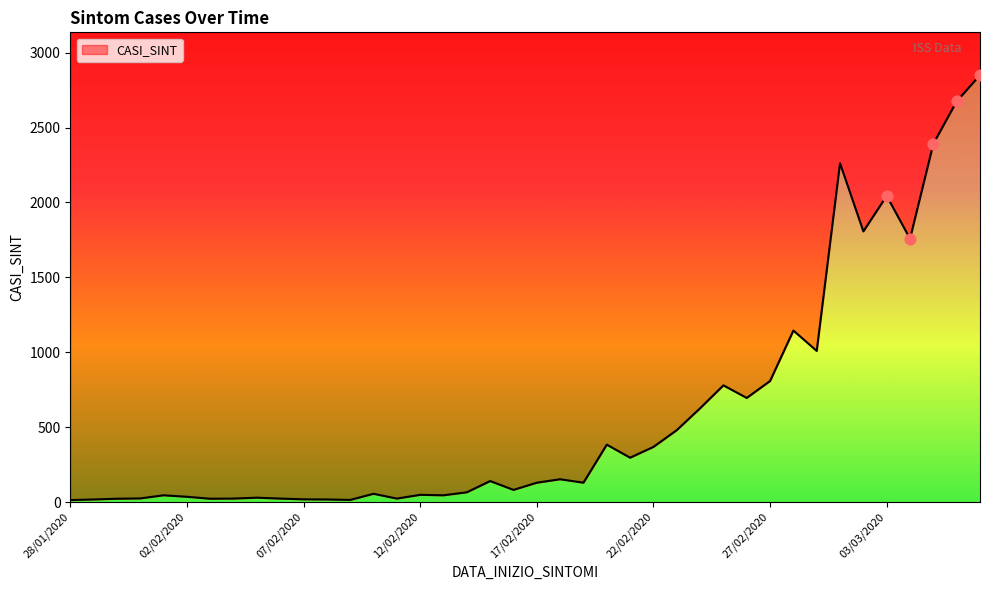

Which has a higher value, 20/02/2020 or 01/03/2020?

01/03/2020